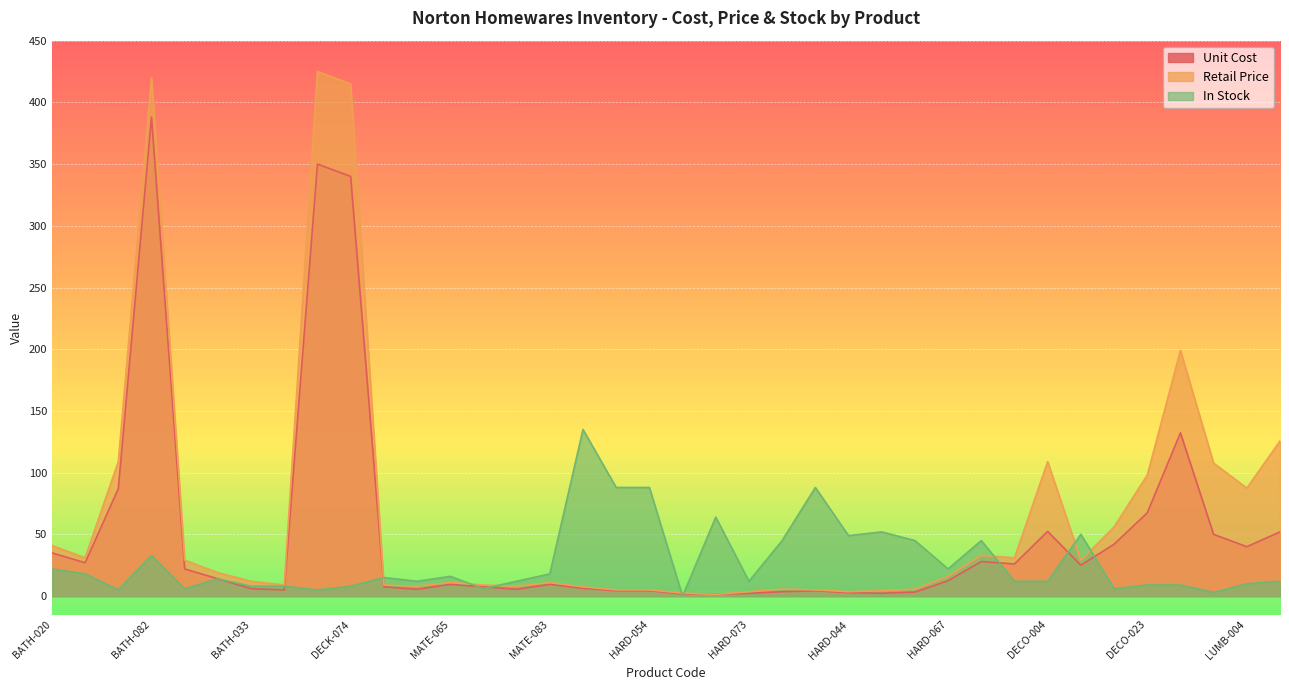

At how many categories does at least one series exceed 279?

3